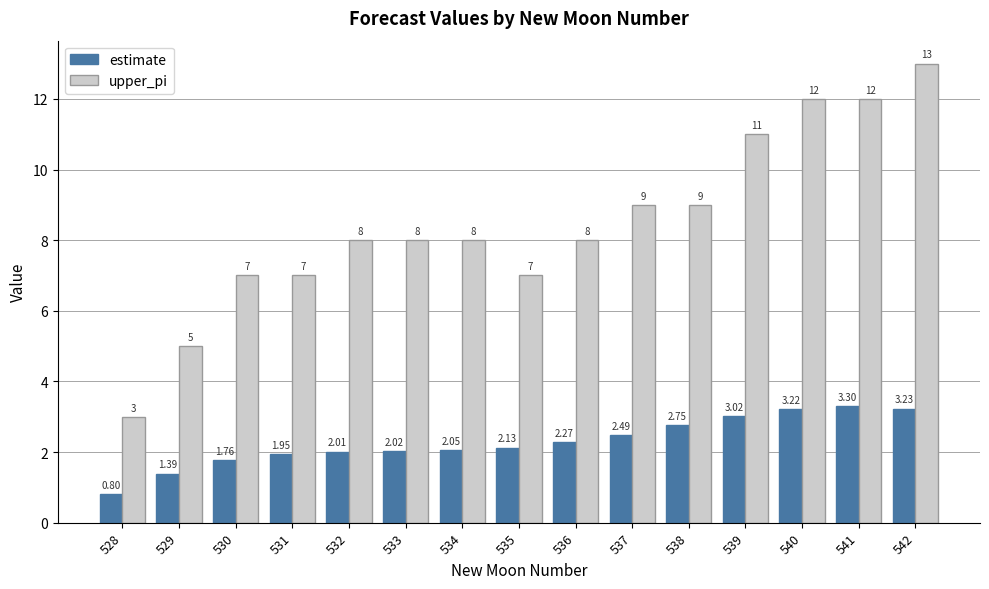

The value of estimate at 529 is 0.8. True or false?

False